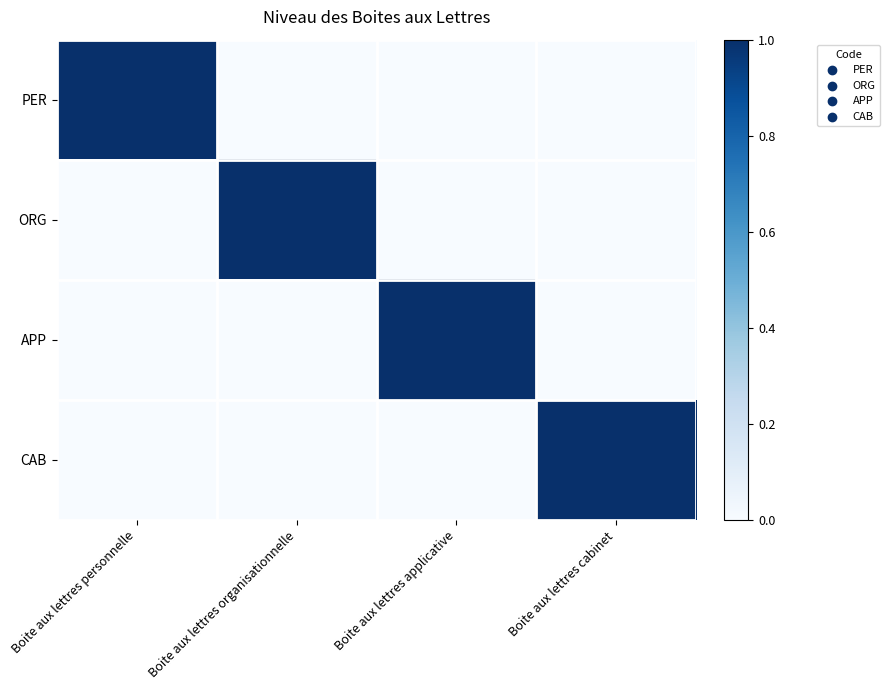

Reading left to right, transcribe all the data shown in this chart.

PER: Boite aux lettres personnelle=1	Boite aux lettres organisationnelle=0	Boite aux lettres applicative=0	Boite aux lettres cabinet=0
ORG: Boite aux lettres personnelle=0	Boite aux lettres organisationnelle=1	Boite aux lettres applicative=0	Boite aux lettres cabinet=0
APP: Boite aux lettres personnelle=0	Boite aux lettres organisationnelle=0	Boite aux lettres applicative=1	Boite aux lettres cabinet=0
CAB: Boite aux lettres personnelle=0	Boite aux lettres organisationnelle=0	Boite aux lettres applicative=0	Boite aux lettres cabinet=1